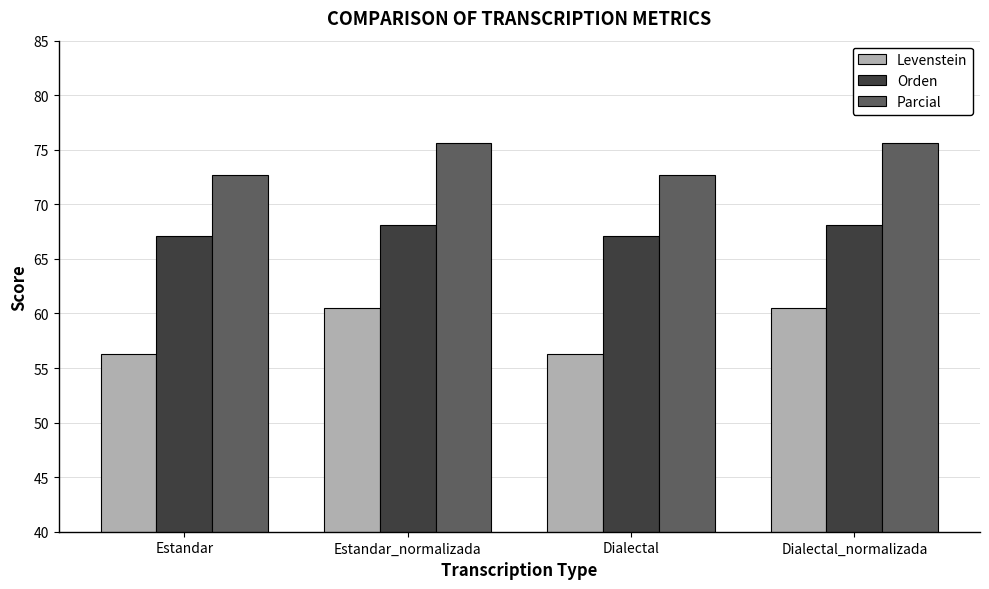

Which series has the largest total across all categories?

Parcial